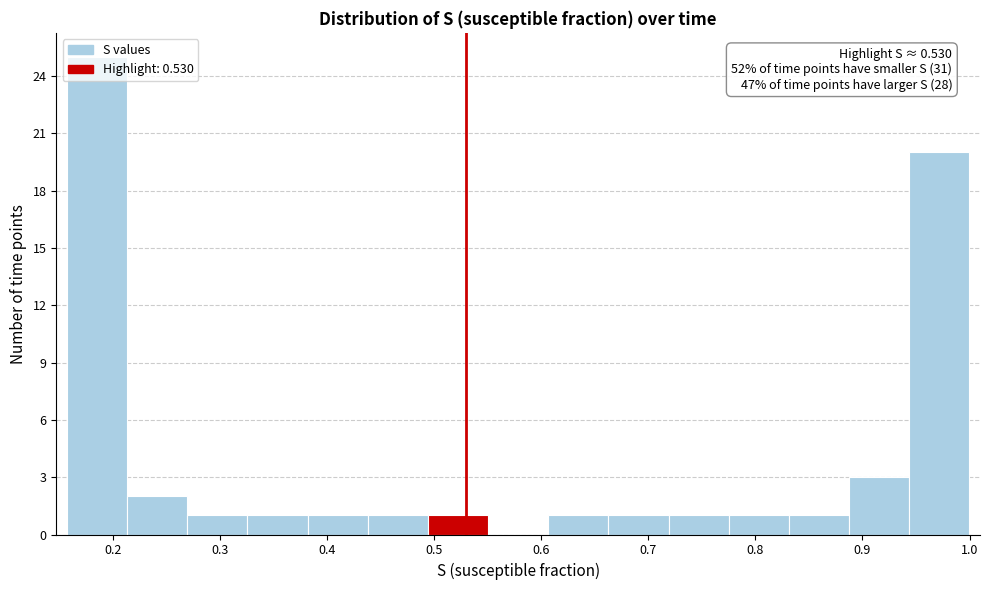

Over which range of the x-axis is the bar tallest?

0.16 to 0.21